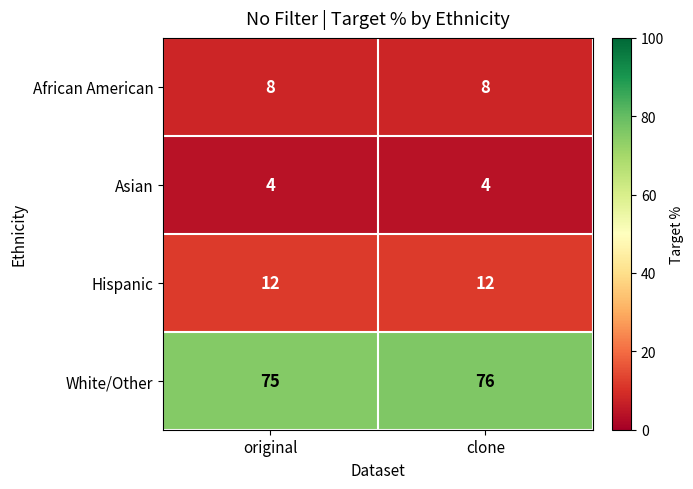

Reading right to left, extract all data points from this chart.

African American: clone=8	original=8
Asian: clone=4	original=4
Hispanic: clone=12	original=12
White/Other: clone=76	original=75